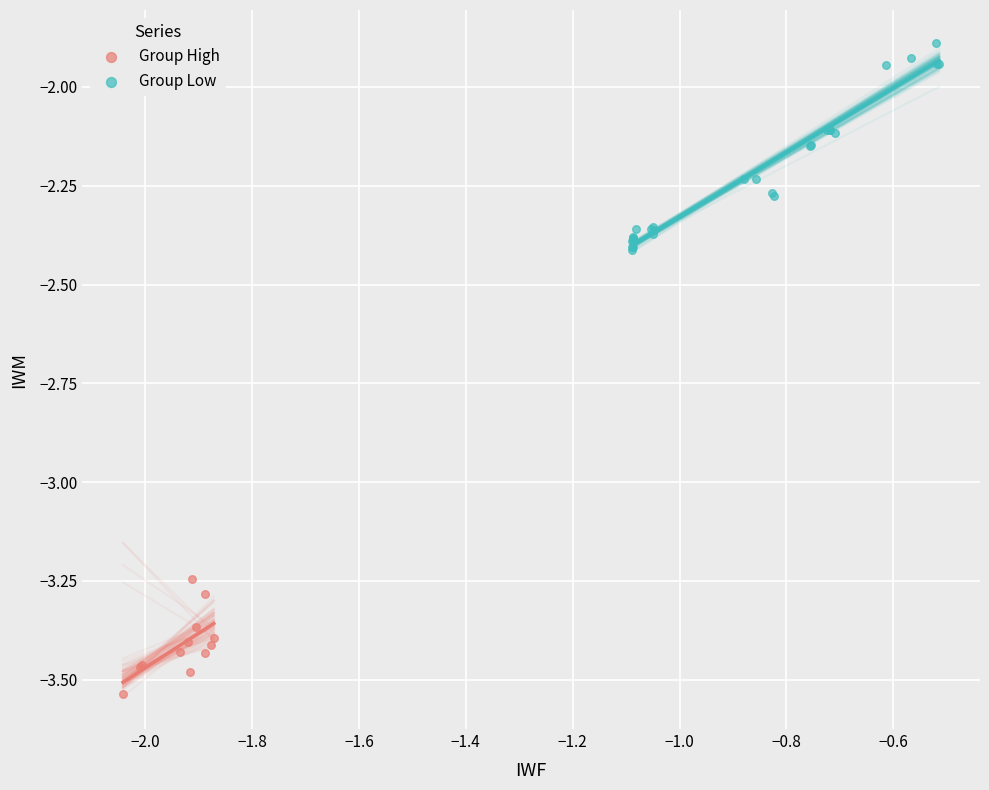

Which series has the largest Y range (max minus min)?

Group Low